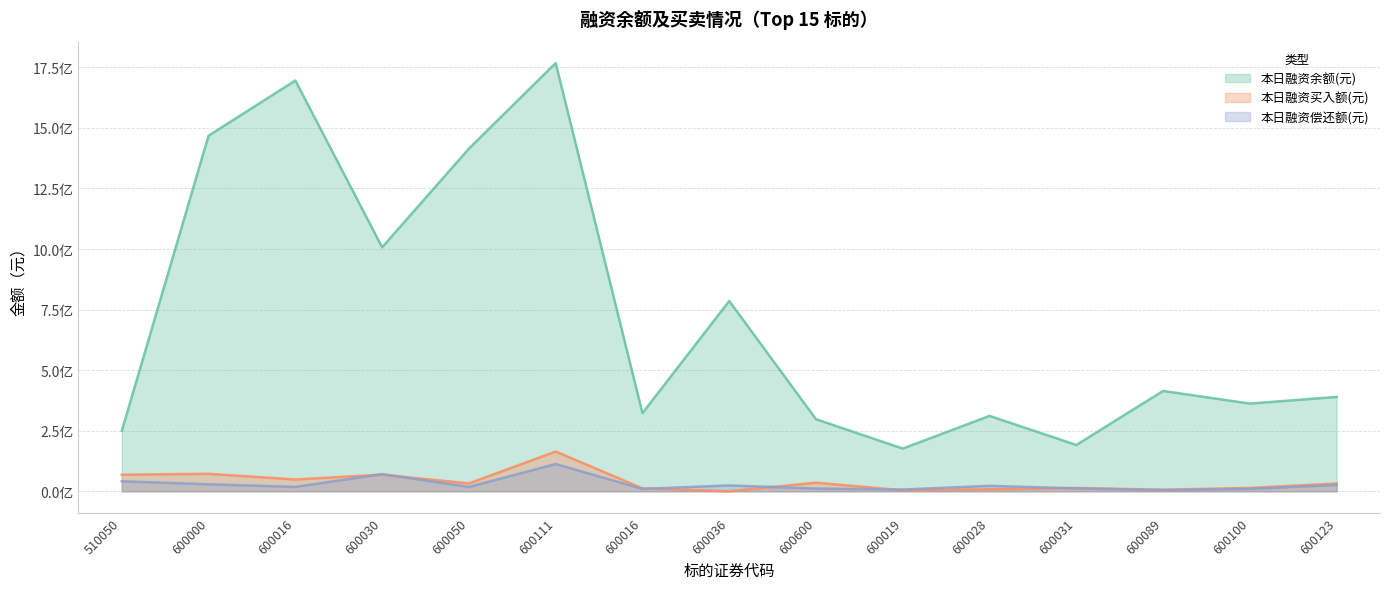

Reading left to right, list all the values displayed in this chart.

本日融资余额(元): 510050=249536411	600000=1467991196	600016=1695613019	600030=1007104500	600050=1414324395	600111=1767697318	600016=322687597	600036=785595359	600600=297477804	600019=176302749	600028=311264396	600031=191247320	600089=414125409	600100=362065469	600123=389519998
本日融资买入额(元): 510050=68396710	600000=72171252	600016=48706203	600030=68806905	600050=32475991	600111=164114502	600016=12258760	600036=0	600600=35467924	600019=4238738	600028=8464383	600031=13825517	600089=6537709	600100=13920542	600123=32079757
本日融资偿还额(元): 510050=41328504	600000=29044345	600016=18182859	600030=70699539	600050=18033662	600111=112540128	600016=9988295	600036=24179852	600600=11253691	600019=7304813	600028=22602400	600031=11794645	600089=4719331	600100=10051206	600123=26356229